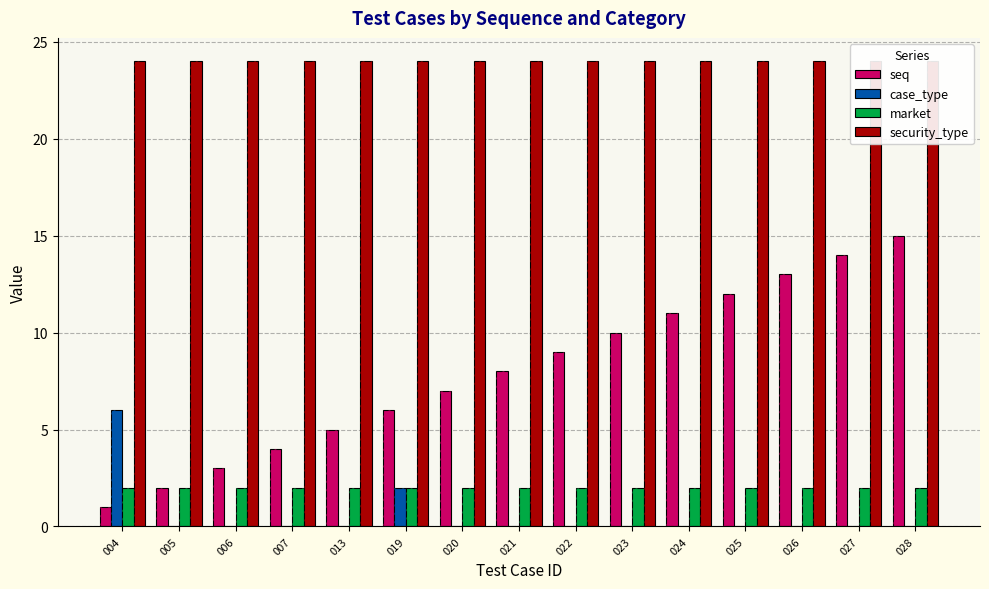

What is the average value of the security_type series?

24